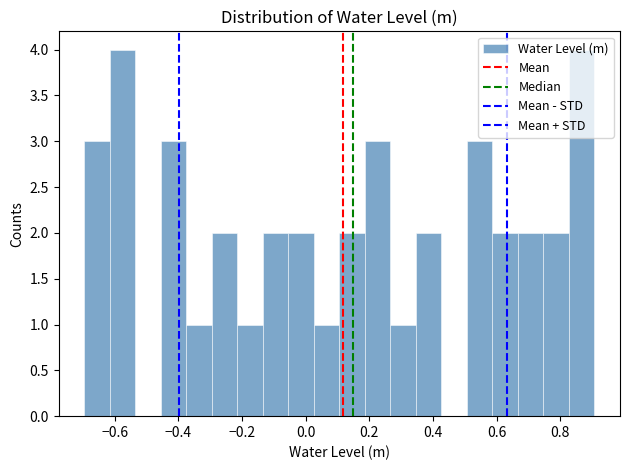

Reading left to right, transcribe this chart: for each bar, give the range it covers on the x-axis and its height. Neither the bar edges nor the heights are printed on the chart, so give them approximately, as read against the axes.

-0.70 to -0.62: 3
-0.62 to -0.54: 4
-0.54 to -0.46: 0
-0.46 to -0.38: 3
-0.38 to -0.30: 1
-0.30 to -0.22: 2
-0.22 to -0.14: 1
-0.14 to -0.06: 2
-0.06 to 0.02: 2
0.02 to 0.10: 1
0.10 to 0.18: 2
0.18 to 0.26: 3
0.26 to 0.34: 1
0.34 to 0.42: 2
0.42 to 0.50: 0
0.50 to 0.58: 3
0.58 to 0.66: 2
0.66 to 0.74: 2
0.74 to 0.82: 2
0.82 to 0.90: 4